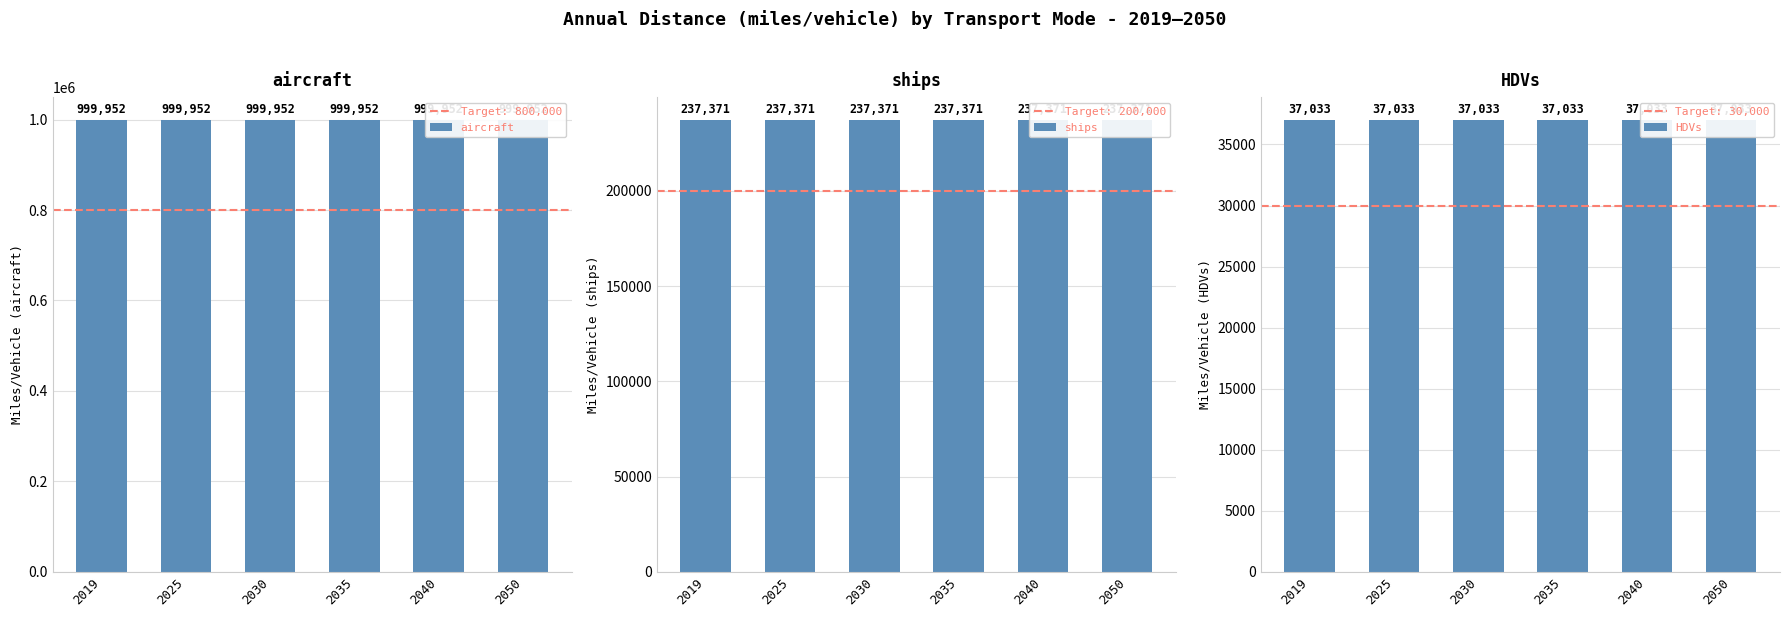

At how many categories does at least one series exceed 302434?

6